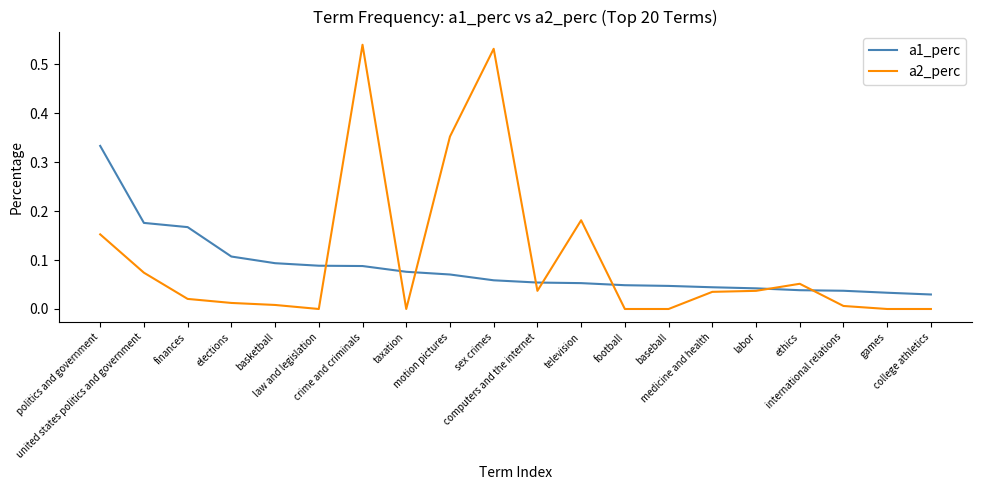

Is the value of a1_perc at college athletics greater than the value of a2_perc at motion pictures?

No